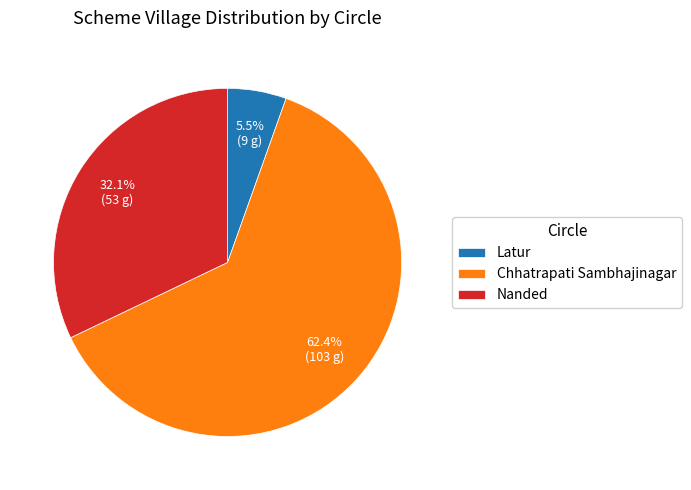

To the nearest percent, what is the average slice percentage?

33%